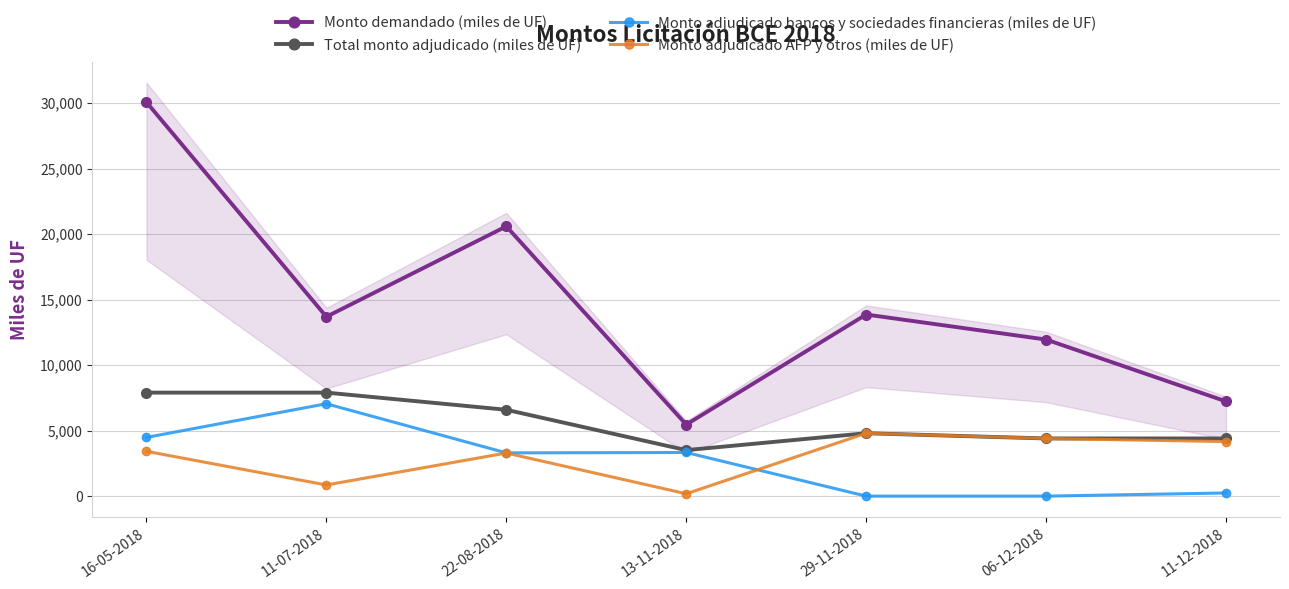

True or false: Monto demandado (miles de UF) and Total monto adjudicado (miles de UF) intersect in this chart.

False